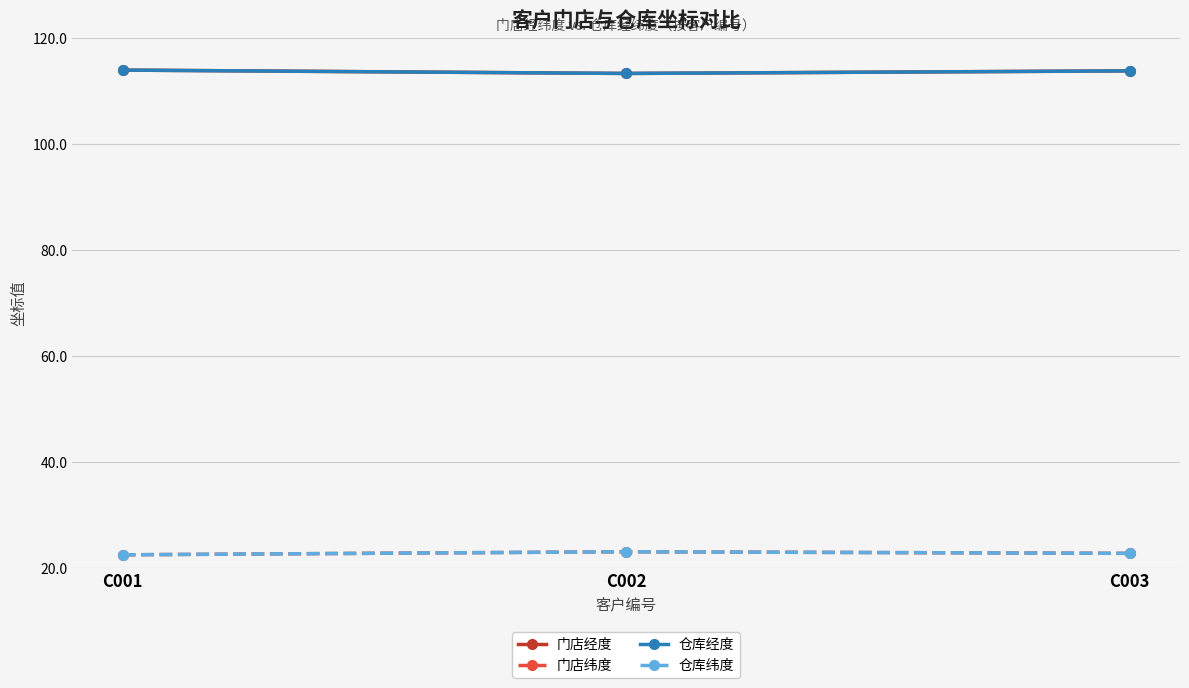

What is the sum of all 仓库经度 values?

341.1